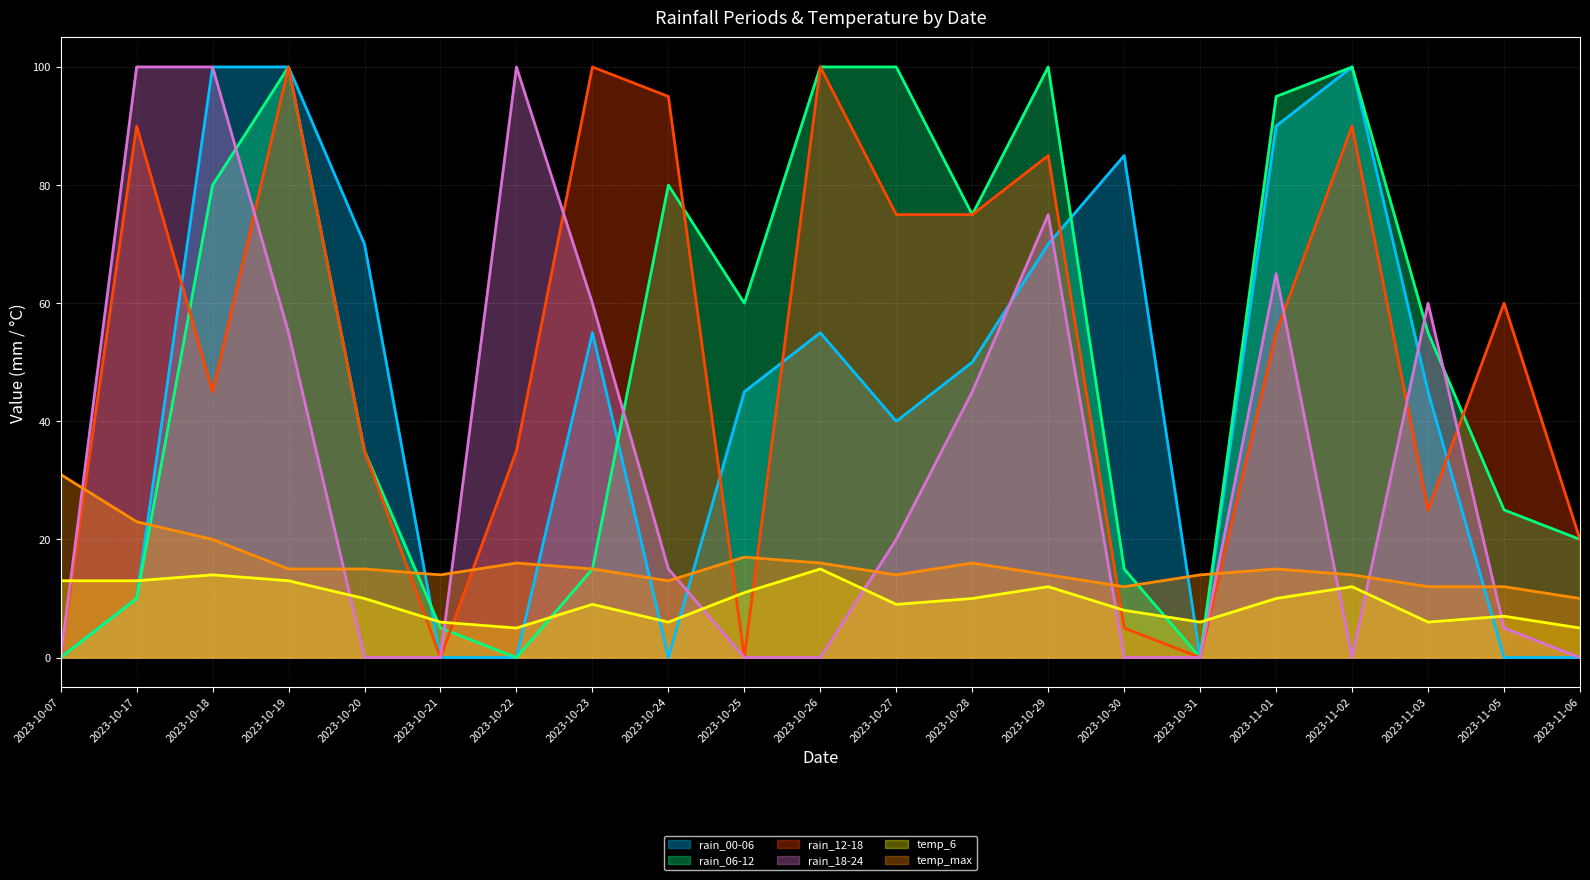

Reading left to right, transcribe all the data shown in this chart.

rain_00-06: 2023-10-07=0	2023-10-17=10	2023-10-18=100	2023-10-19=100	2023-10-20=70	2023-10-21=0	2023-10-22=0	2023-10-23=55	2023-10-24=0	2023-10-25=45	2023-10-26=55	2023-10-27=40	2023-10-28=50	2023-10-29=70	2023-10-30=85	2023-10-31=0	2023-11-01=90	2023-11-02=100	2023-11-03=45	2023-11-05=0	2023-11-06=0
rain_06-12: 2023-10-07=0	2023-10-17=10	2023-10-18=80	2023-10-19=100	2023-10-20=35	2023-10-21=5	2023-10-22=0	2023-10-23=15	2023-10-24=80	2023-10-25=60	2023-10-26=100	2023-10-27=100	2023-10-28=75	2023-10-29=100	2023-10-30=15	2023-10-31=0	2023-11-01=95	2023-11-02=100	2023-11-03=55	2023-11-05=25	2023-11-06=20
rain_12-18: 2023-10-07=0	2023-10-17=90	2023-10-18=45	2023-10-19=100	2023-10-20=35	2023-10-21=0	2023-10-22=35	2023-10-23=100	2023-10-24=95	2023-10-25=0	2023-10-26=100	2023-10-27=75	2023-10-28=75	2023-10-29=85	2023-10-30=5	2023-10-31=0	2023-11-01=55	2023-11-02=90	2023-11-03=25	2023-11-05=60	2023-11-06=20
rain_18-24: 2023-10-07=0	2023-10-17=100	2023-10-18=100	2023-10-19=55	2023-10-20=0	2023-10-21=0	2023-10-22=100	2023-10-23=60	2023-10-24=15	2023-10-25=0	2023-10-26=0	2023-10-27=20	2023-10-28=45	2023-10-29=75	2023-10-30=0	2023-10-31=0	2023-11-01=65	2023-11-02=0	2023-11-03=60	2023-11-05=5	2023-11-06=0
temp_6: 2023-10-07=13	2023-10-17=13	2023-10-18=14	2023-10-19=13	2023-10-20=10	2023-10-21=6	2023-10-22=5	2023-10-23=9	2023-10-24=6	2023-10-25=11	2023-10-26=15	2023-10-27=9	2023-10-28=10	2023-10-29=12	2023-10-30=8	2023-10-31=6	2023-11-01=10	2023-11-02=12	2023-11-03=6	2023-11-05=7	2023-11-06=5
temp_max: 2023-10-07=31	2023-10-17=23	2023-10-18=20	2023-10-19=15	2023-10-20=15	2023-10-21=14	2023-10-22=16	2023-10-23=15	2023-10-24=13	2023-10-25=17	2023-10-26=16	2023-10-27=14	2023-10-28=16	2023-10-29=14	2023-10-30=12	2023-10-31=14	2023-11-01=15	2023-11-02=14	2023-11-03=12	2023-11-05=12	2023-11-06=10